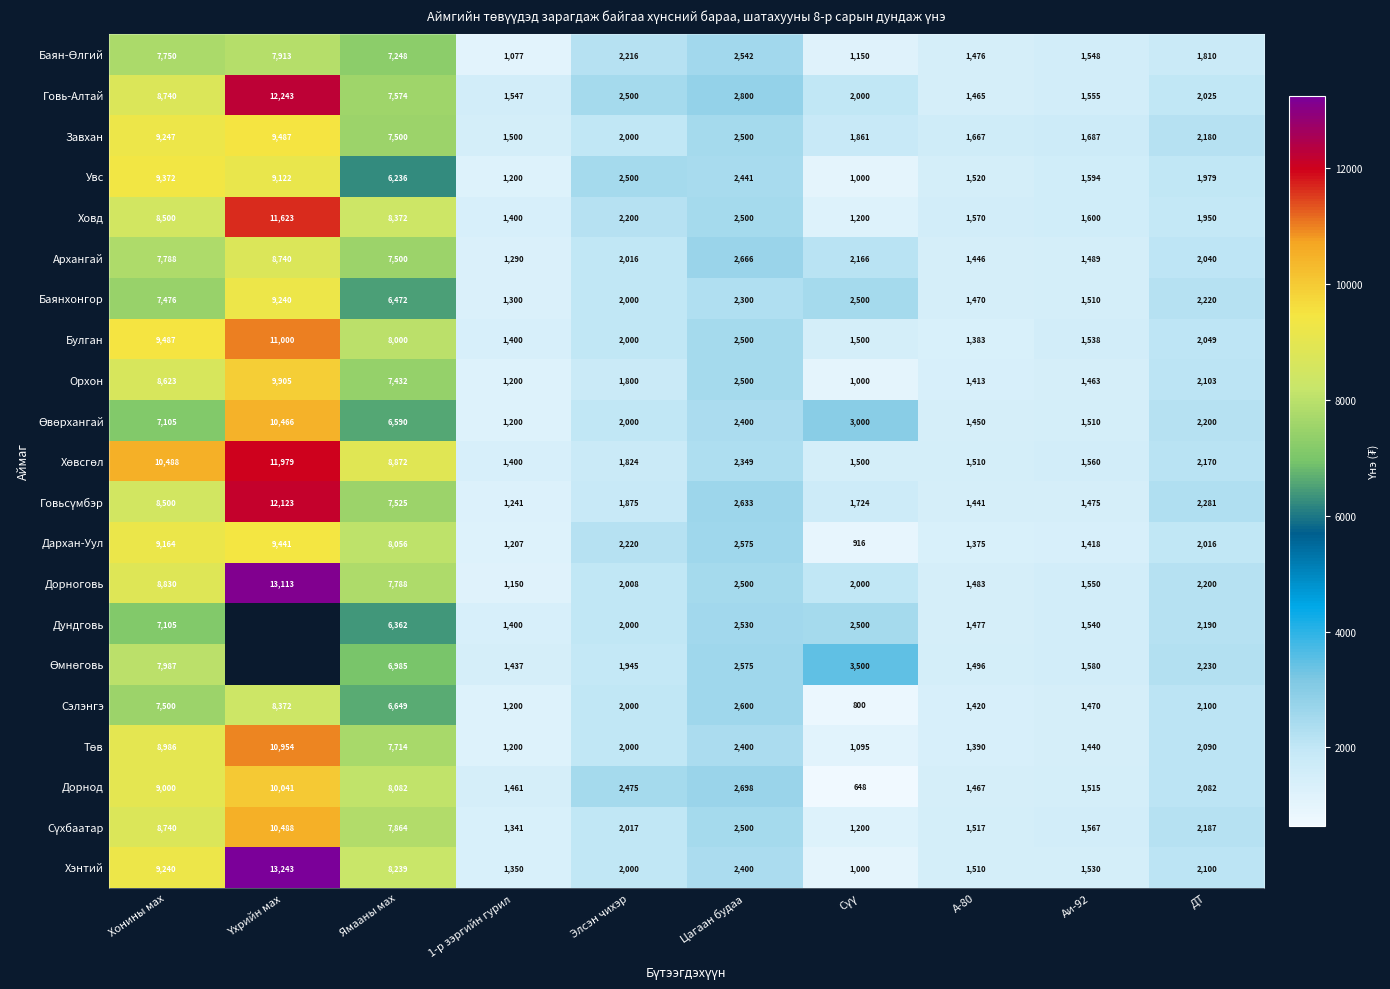

At which label does Хэнтий first exceed 2100?

Хонины мах